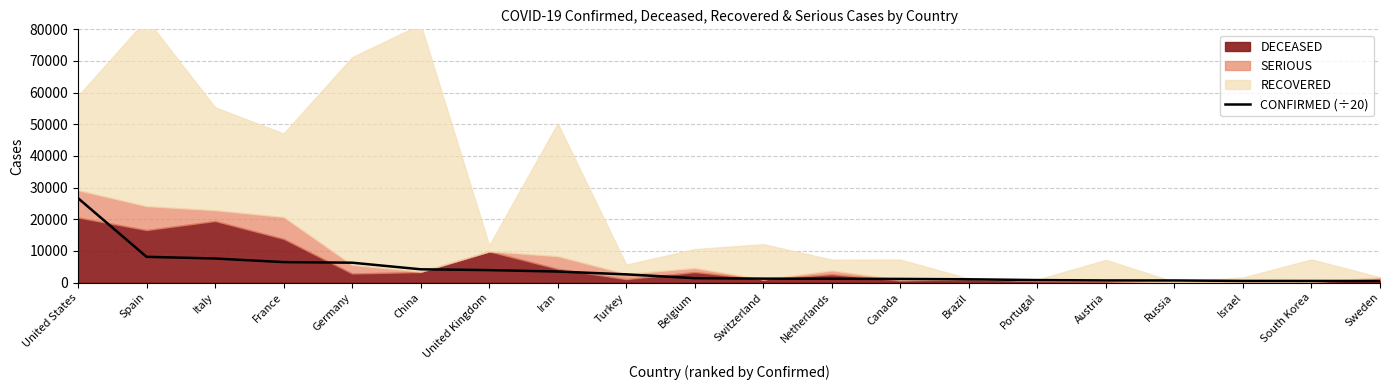

List the labels in order of value, largest first.

United States, Spain, Italy, France, Germany, China, United Kingdom, Iran, Turkey, Belgium, Switzerland, Netherlands, Canada, Brazil, Portugal, Austria, Russia, Israel, South Korea, Sweden